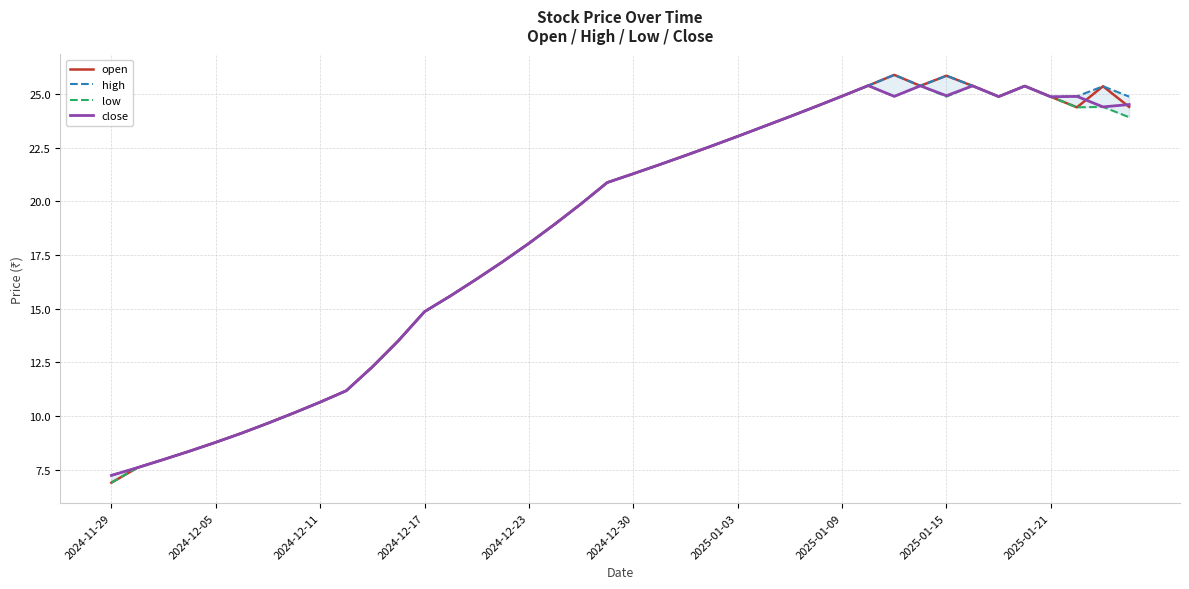

Is it true that high equals 22.1 at 22?

True